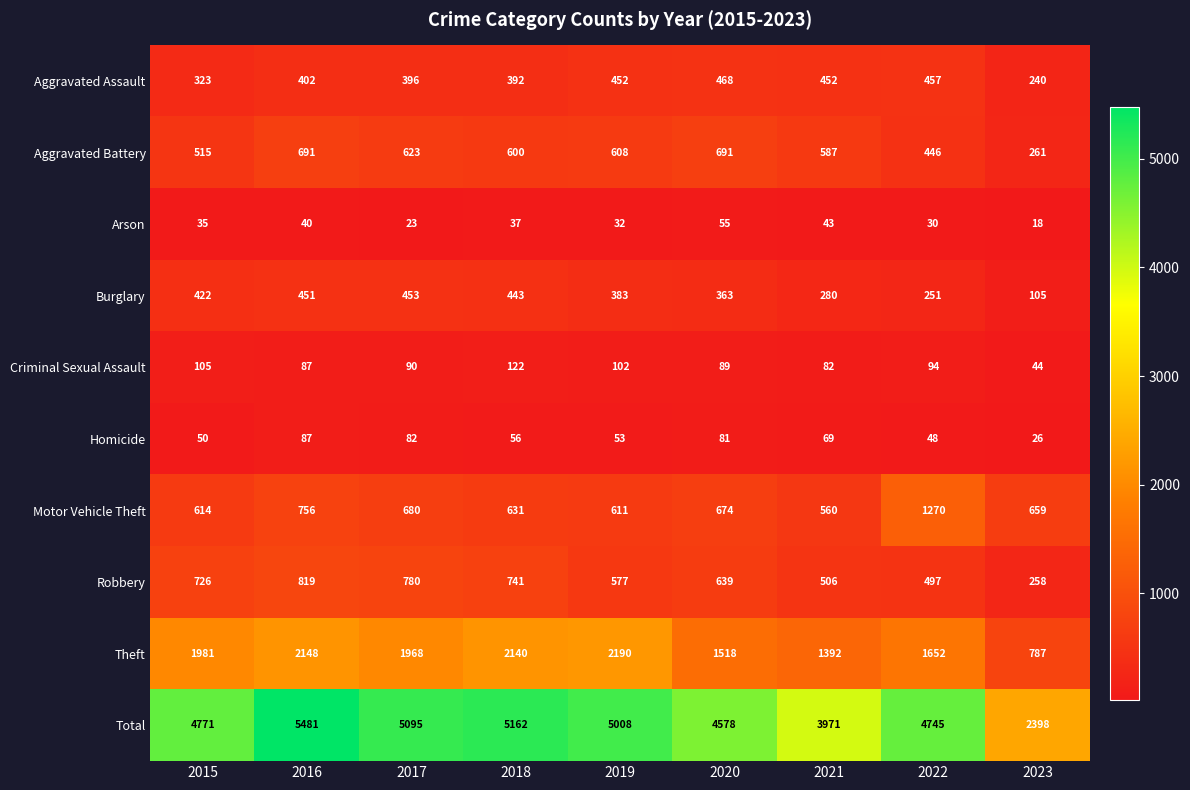

What is the difference between the second highest and second lowest values in the Motor Vehicle Theft series?

145